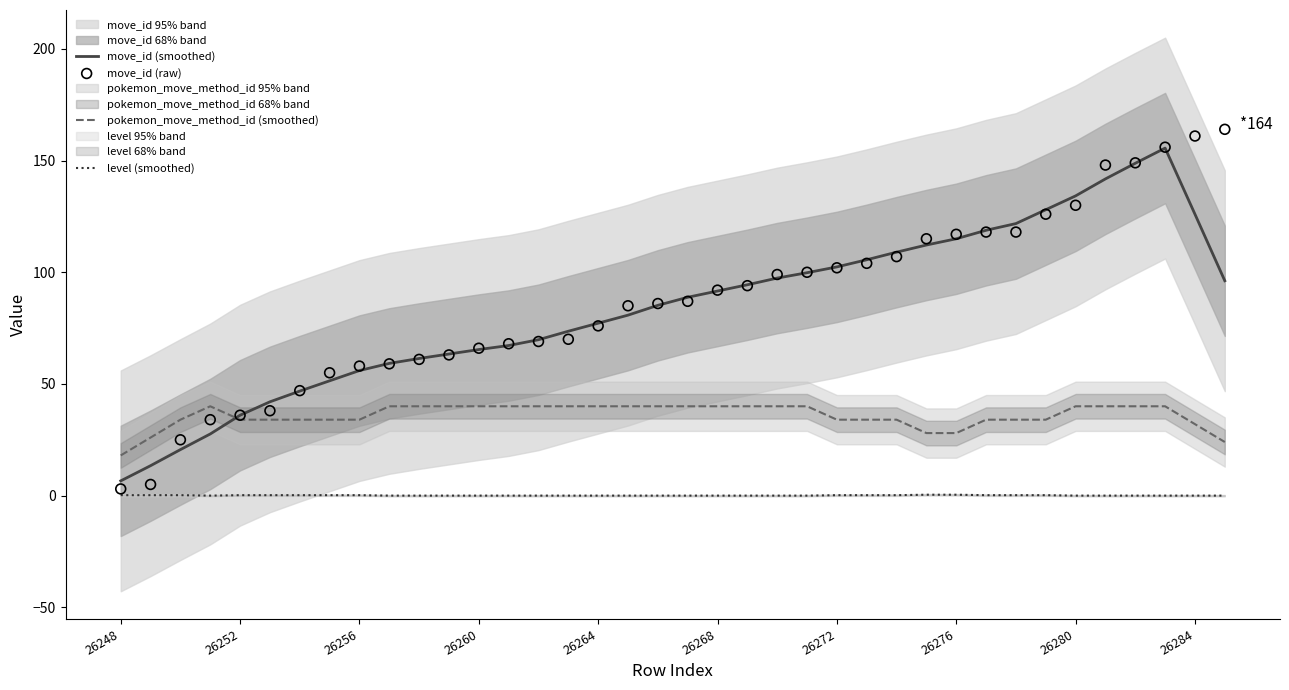

Which series has the widest spread of Y values?

move_id (raw)